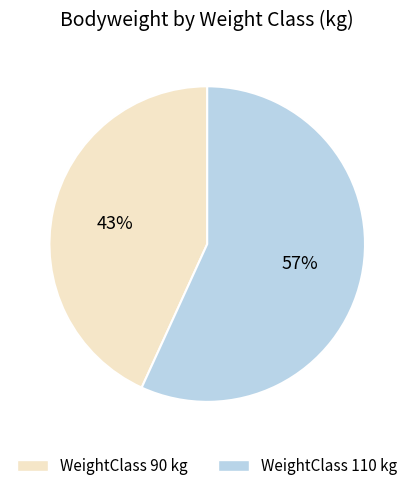

To the nearest percent, what is the difference between the largest and smallest slice percentages?

14%